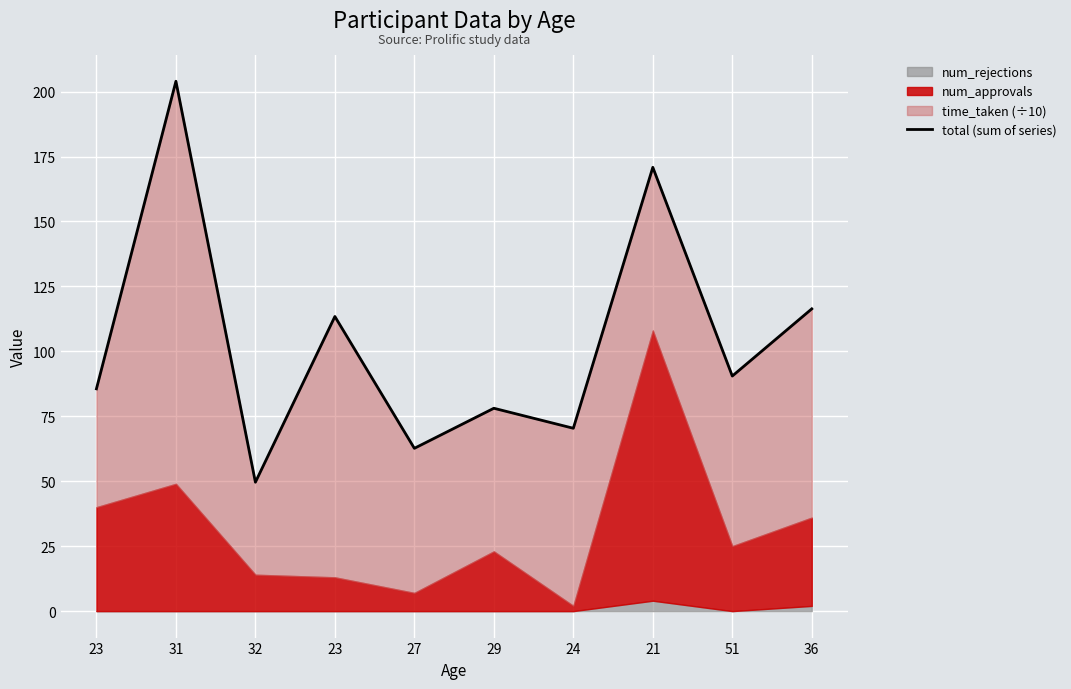

What is the change in value from 27 to 51?

+27.8